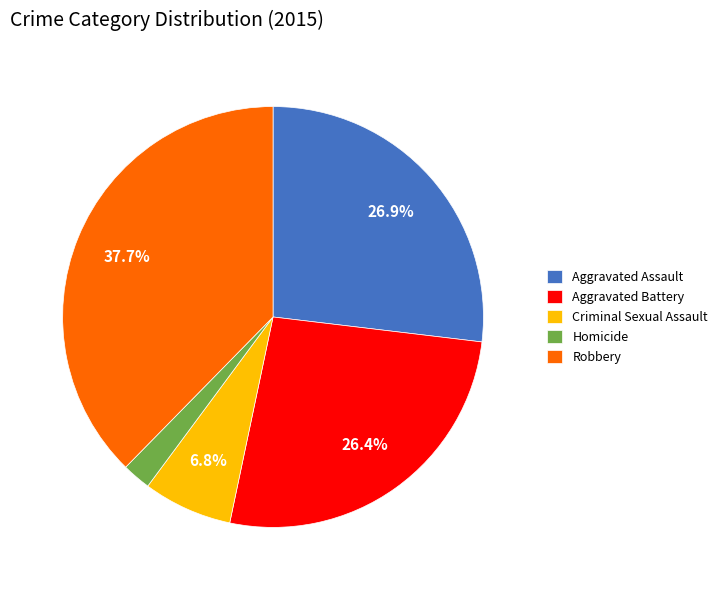

To the nearest percent, what is the average slice percentage?

20%